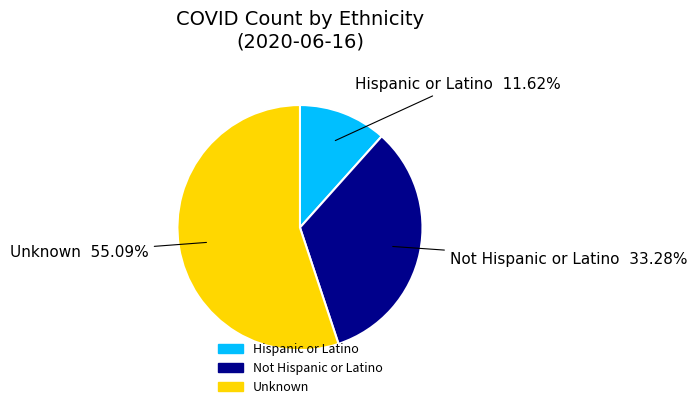

To the nearest percent, what is the difference between the largest and smallest slice percentages?

43%